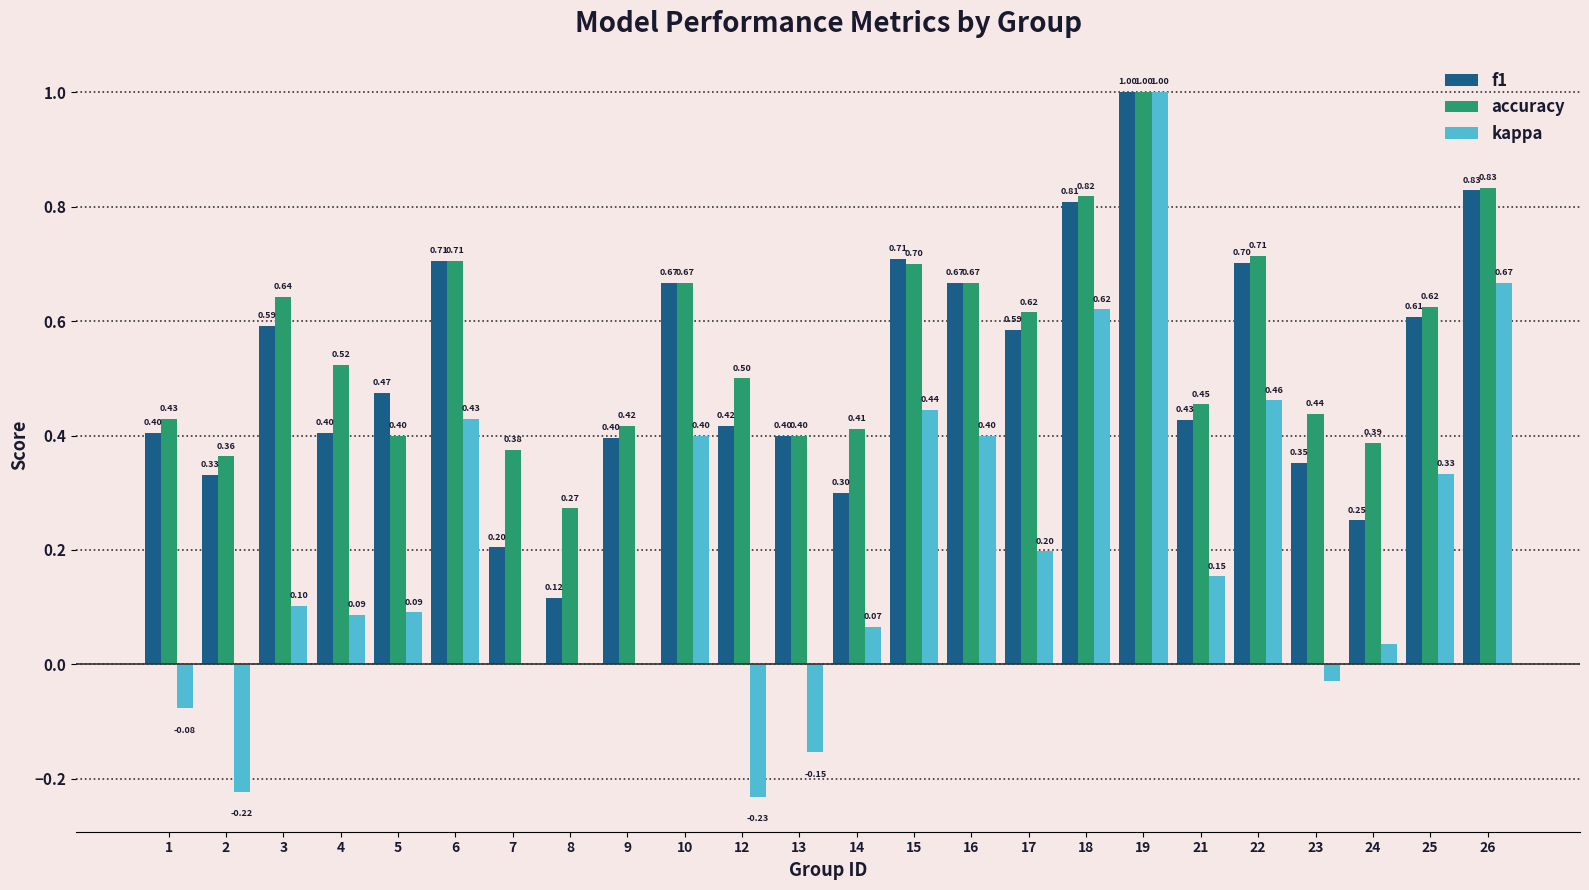

Which series has the widest spread of values?

kappa